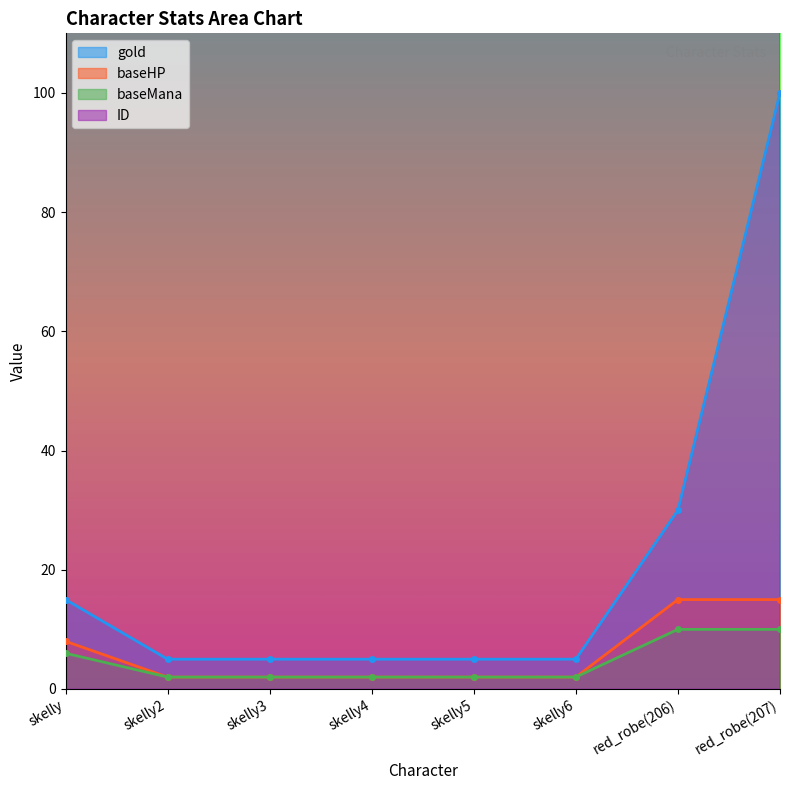

What is the total value across all series at skelly3?

211